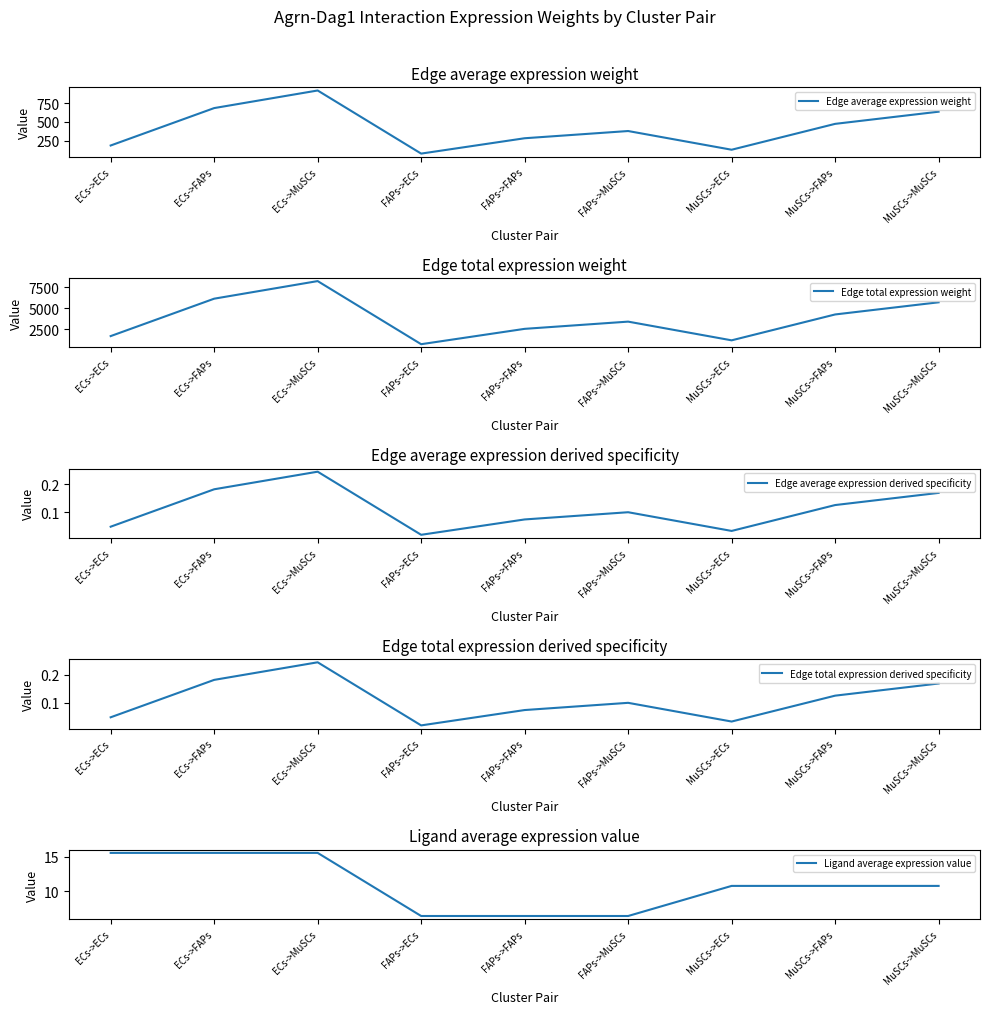

Is this an area chart (filled region under the line)?

No